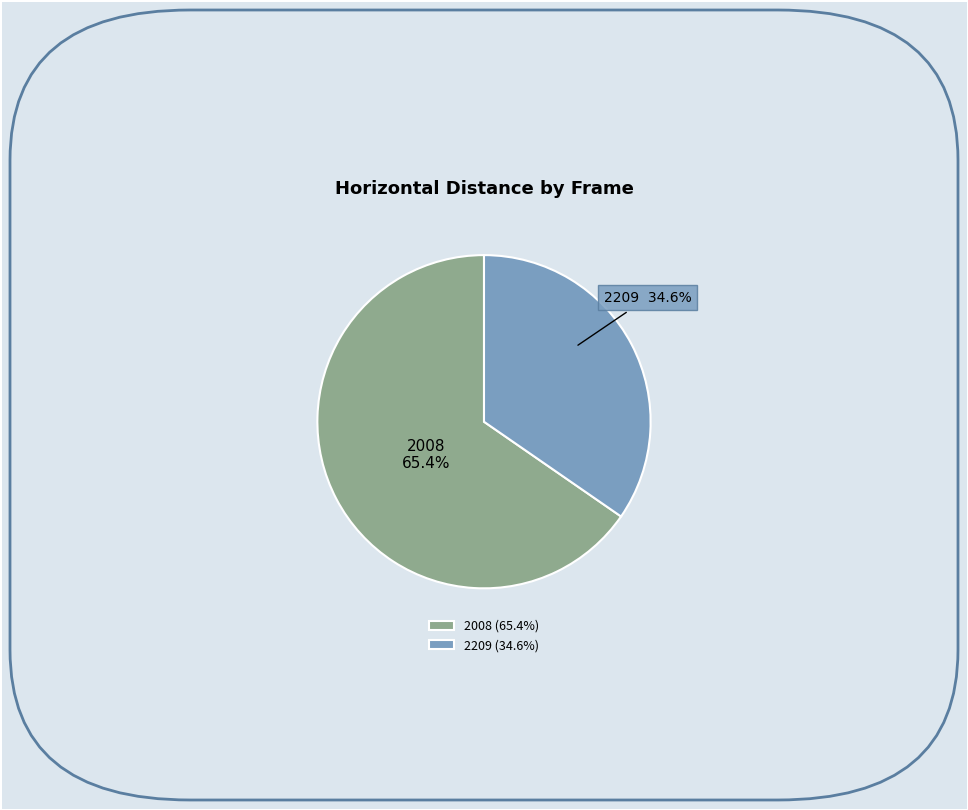

What is the largest slice in the pie chart?

2008